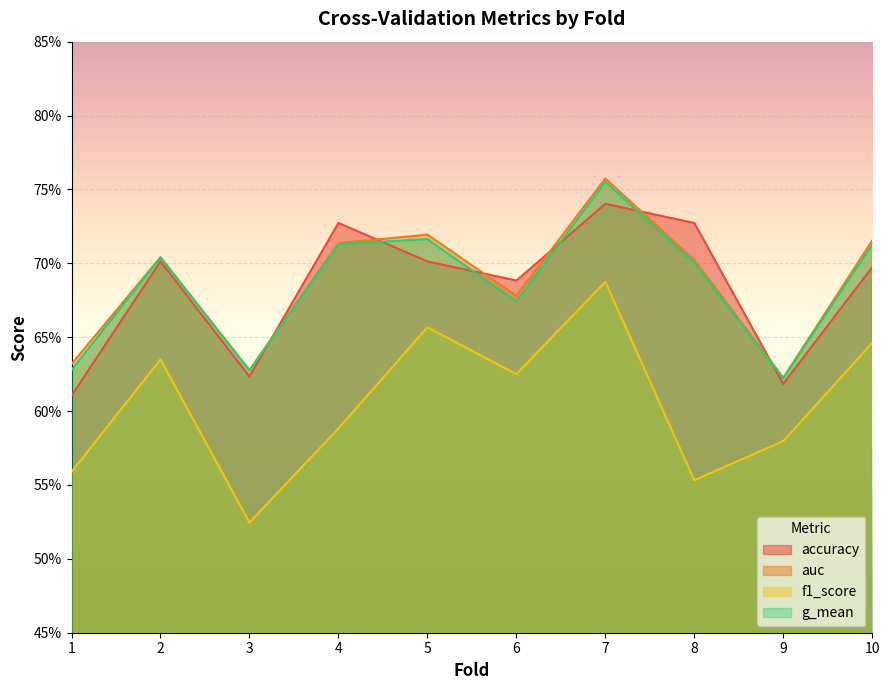

Reading left to right, extract all data points from this chart.

accuracy: 1=0.6	2=0.7	3=0.6	4=0.7	5=0.7	6=0.7	7=0.7	8=0.7	9=0.6	10=0.7
auc: 1=0.6	2=0.7	3=0.6	4=0.7	5=0.7	6=0.7	7=0.8	8=0.7	9=0.6	10=0.7
f1_score: 1=0.6	2=0.6	3=0.5	4=0.6	5=0.7	6=0.6	7=0.7	8=0.6	9=0.6	10=0.6
g_mean: 1=0.6	2=0.7	3=0.6	4=0.7	5=0.7	6=0.7	7=0.8	8=0.7	9=0.6	10=0.7